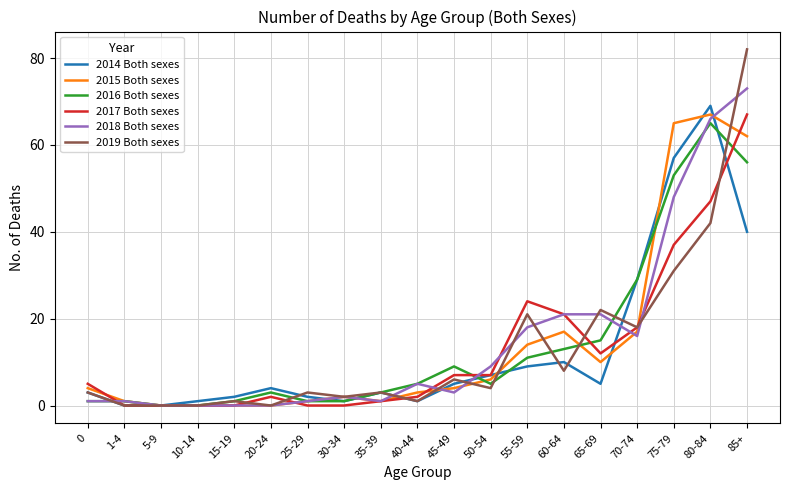

Which series has the largest range (max minus min)?

2019 Both sexes